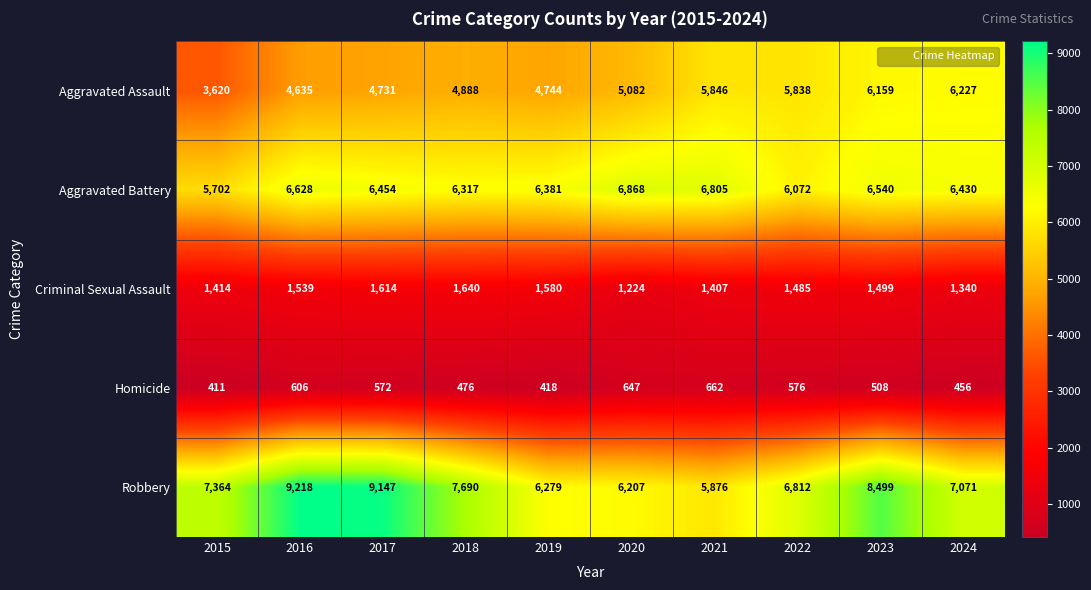

Count the number of categories in the chart.

10